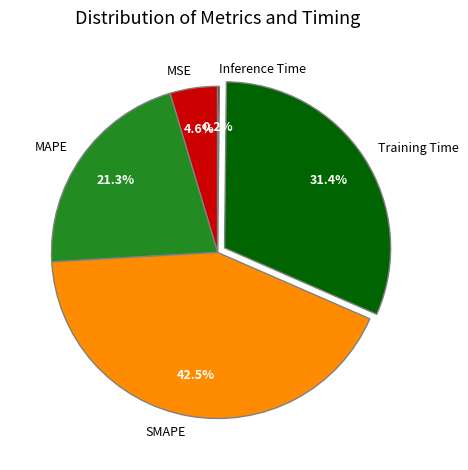

Does MAPE represent more than half of the total?

No